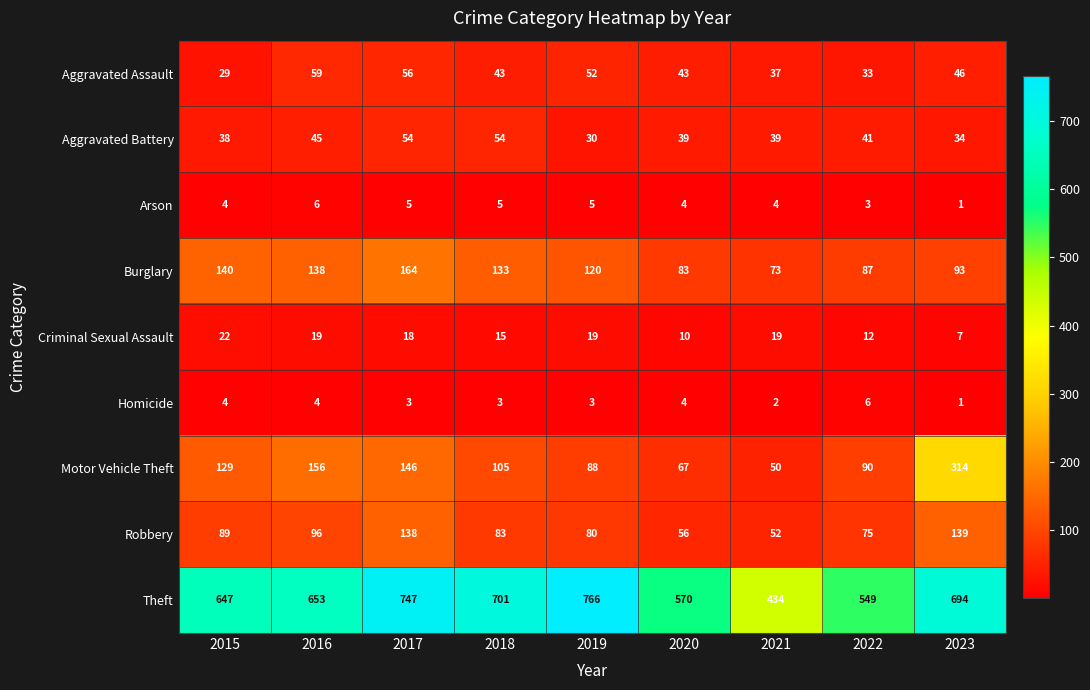

How many series are shown in this chart?

9